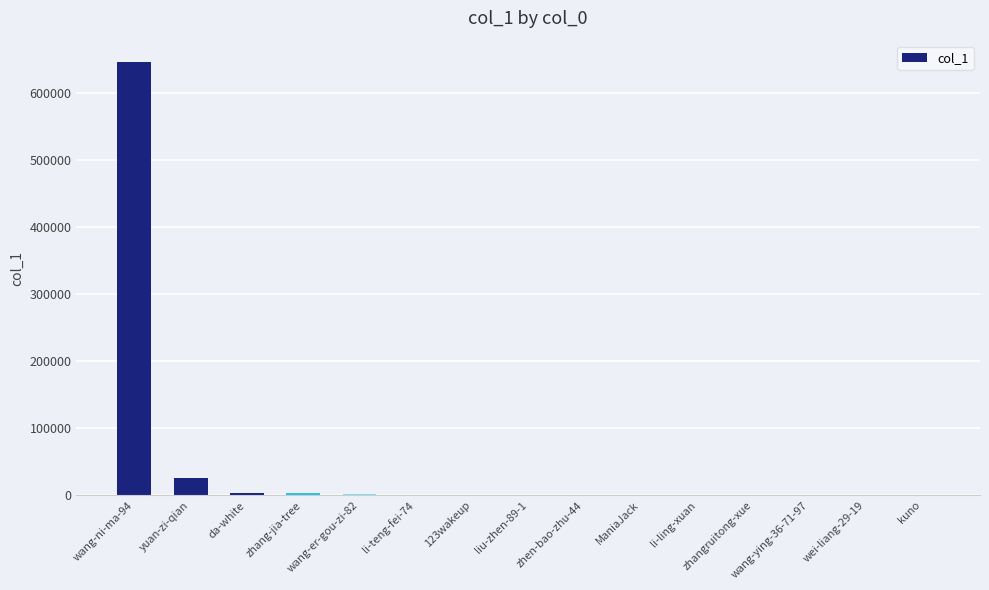

What is the greatest value displayed?

646022